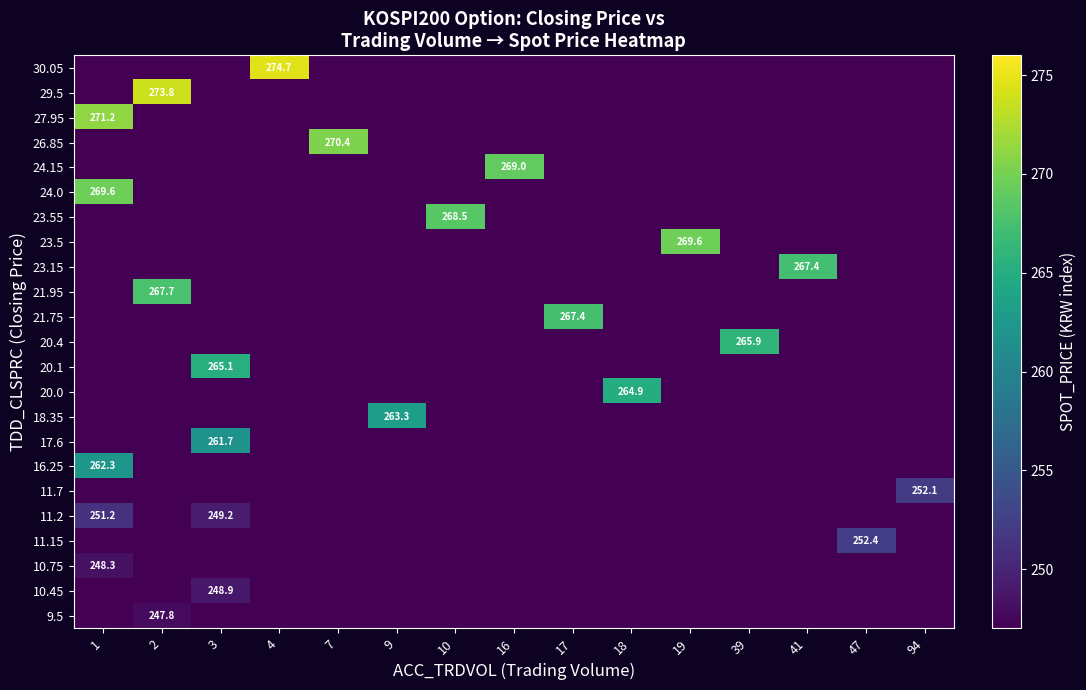

The value of 20.0 at 18 is 110.6. True or false?

False